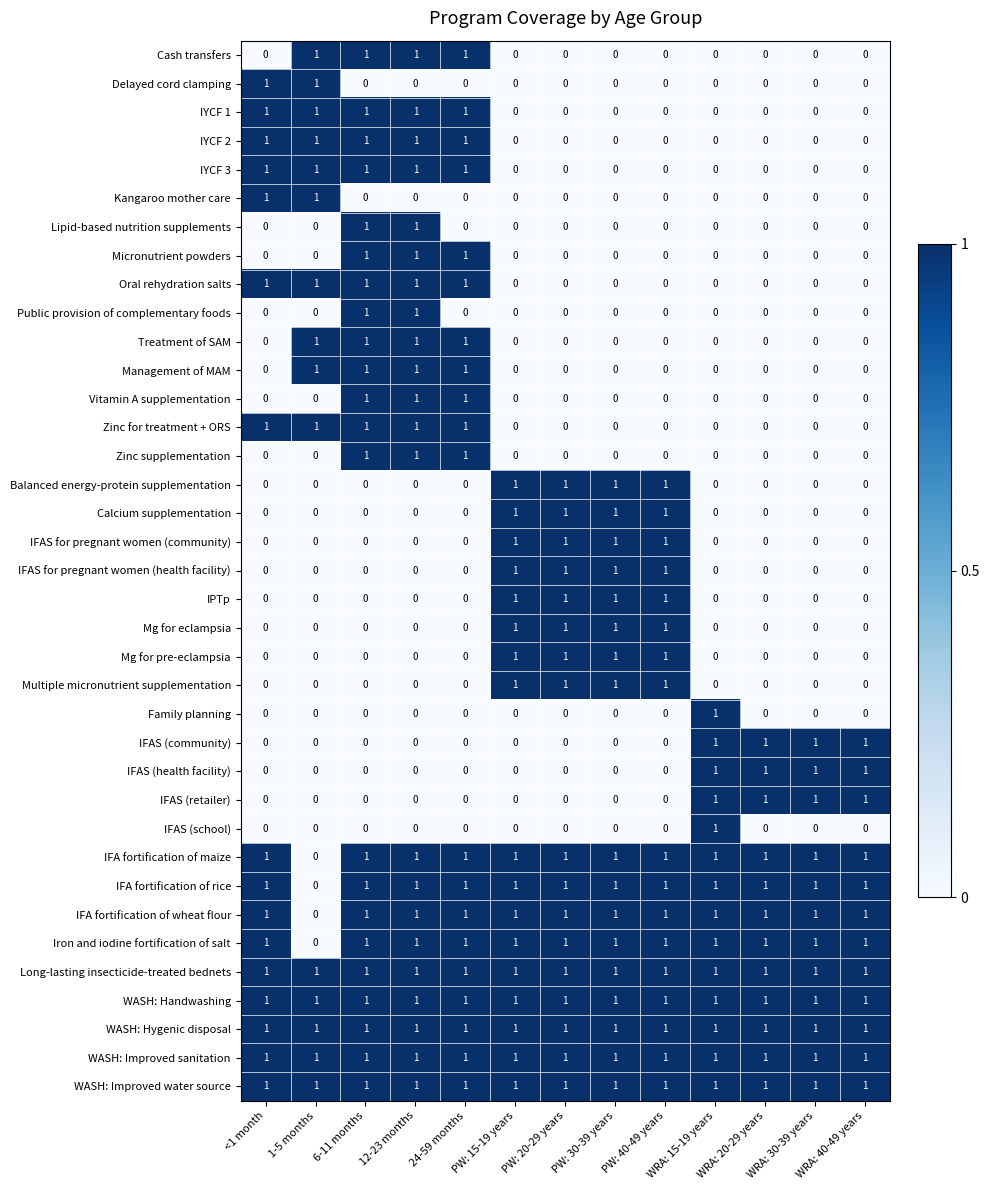

Is it true that Long-lasting insecticide-treated bednets equals 1 at WRA: 15-19 years?

True